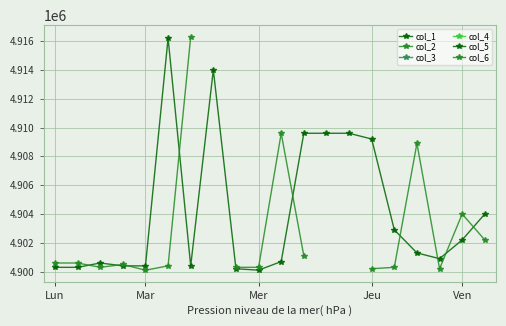

How many distinct data groups are displayed?

6